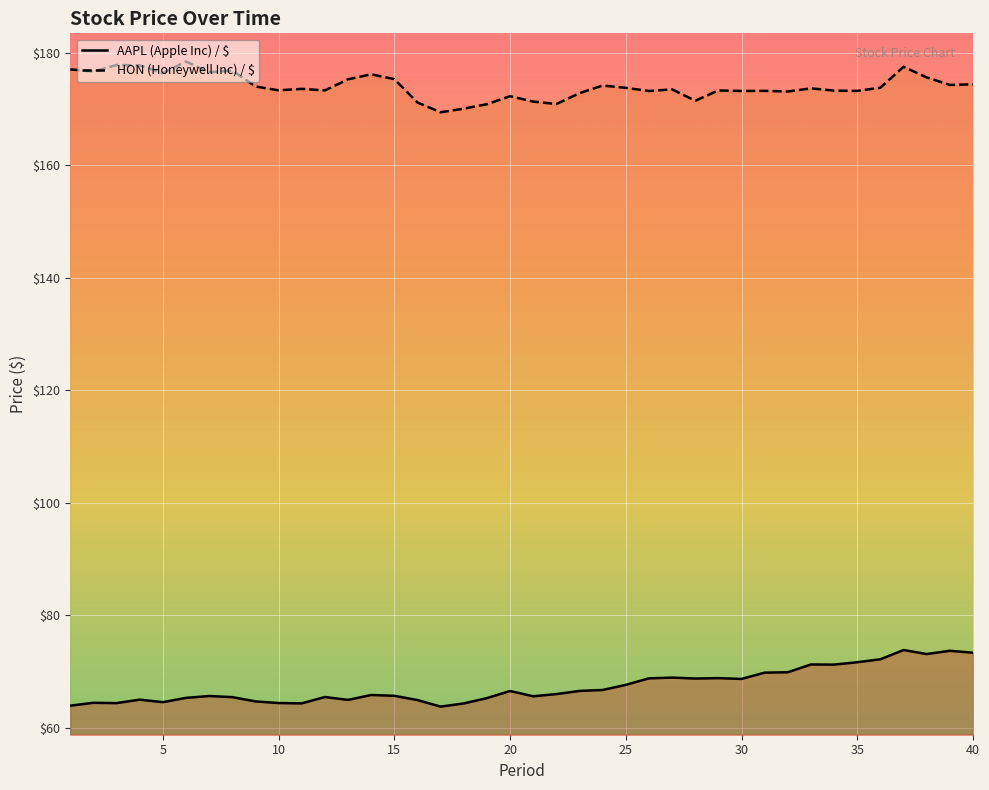

True or false: HON (Honeywell Inc) / $ has a value of 173.3 at 10.

True